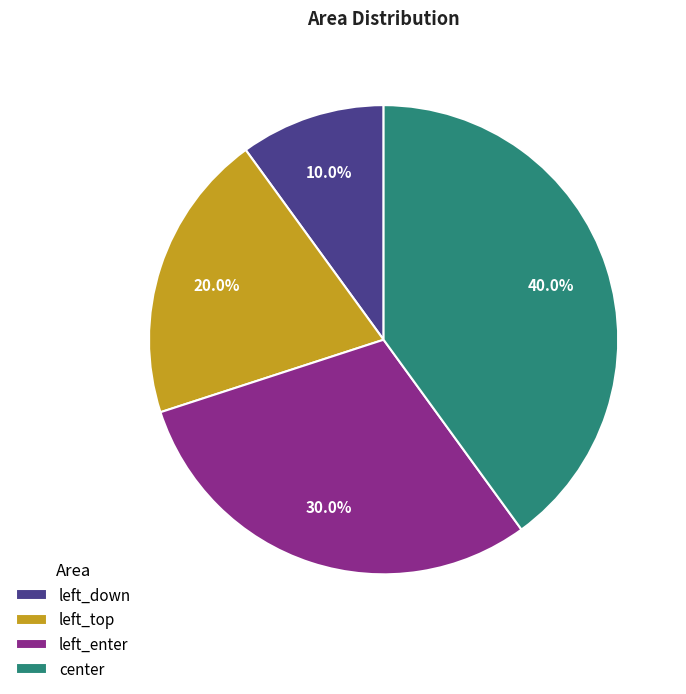

What portion of the pie excludes left_enter?

70.0%